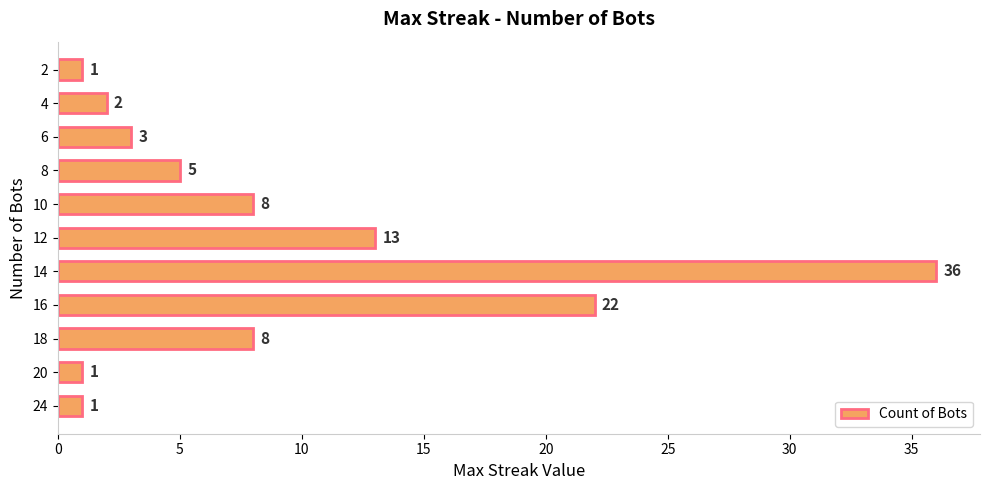

What is the difference between the second highest and second lowest values?

21